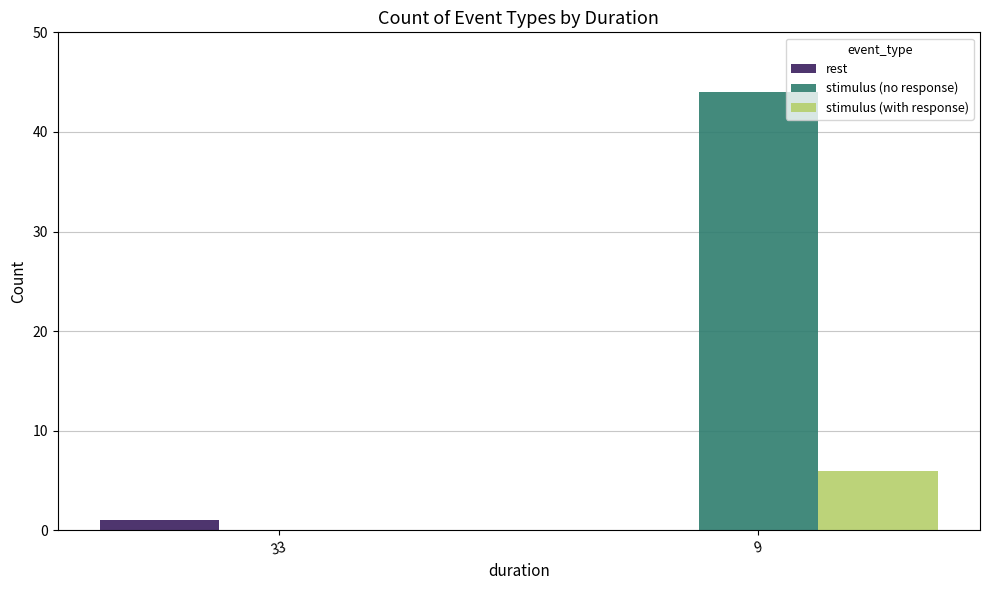

What is the sum of all stimulus (no response) values?

44